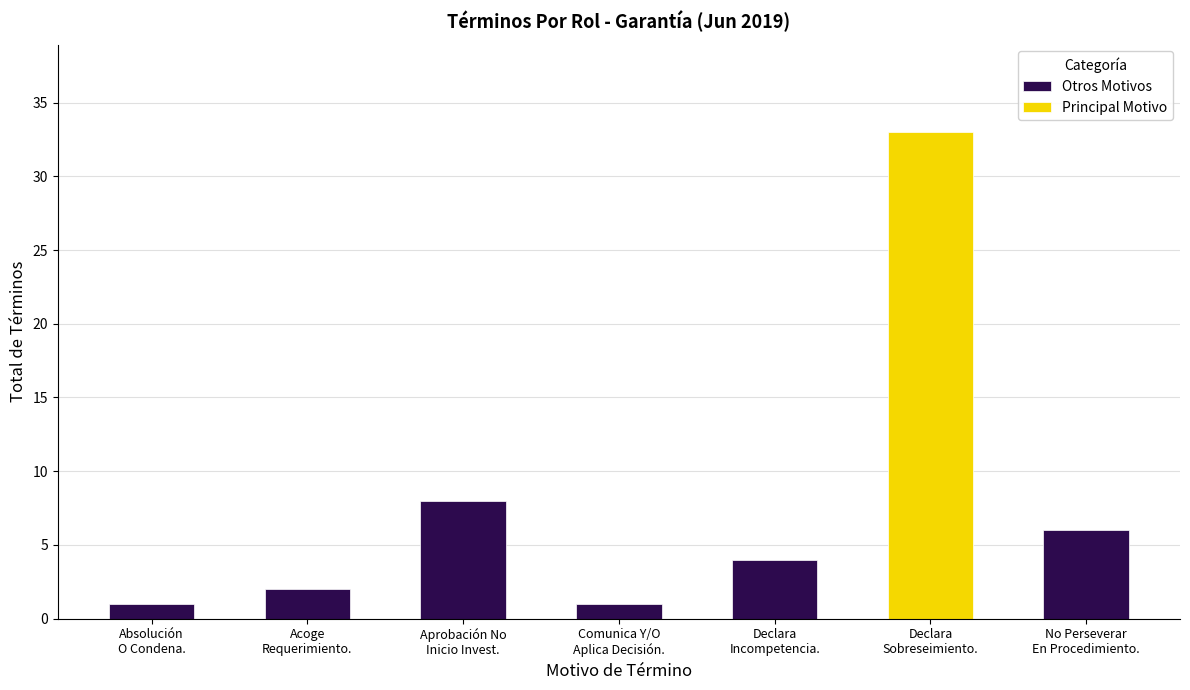

What position from the right is Absolución
O Condena.?

7